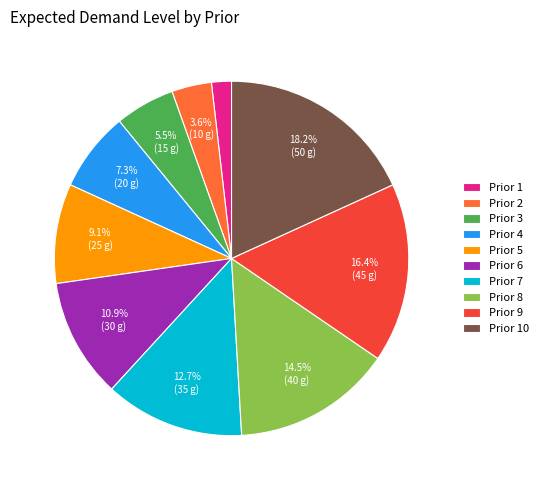

To the nearest percent, what is the difference between the Prior 10 and Prior 4 slice percentages?

11%